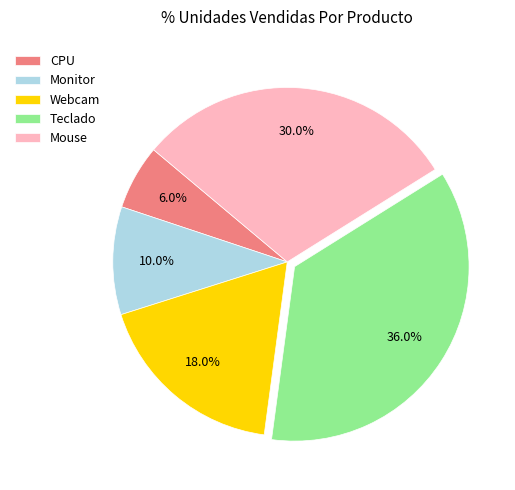

What is the smallest slice in the pie chart?

CPU